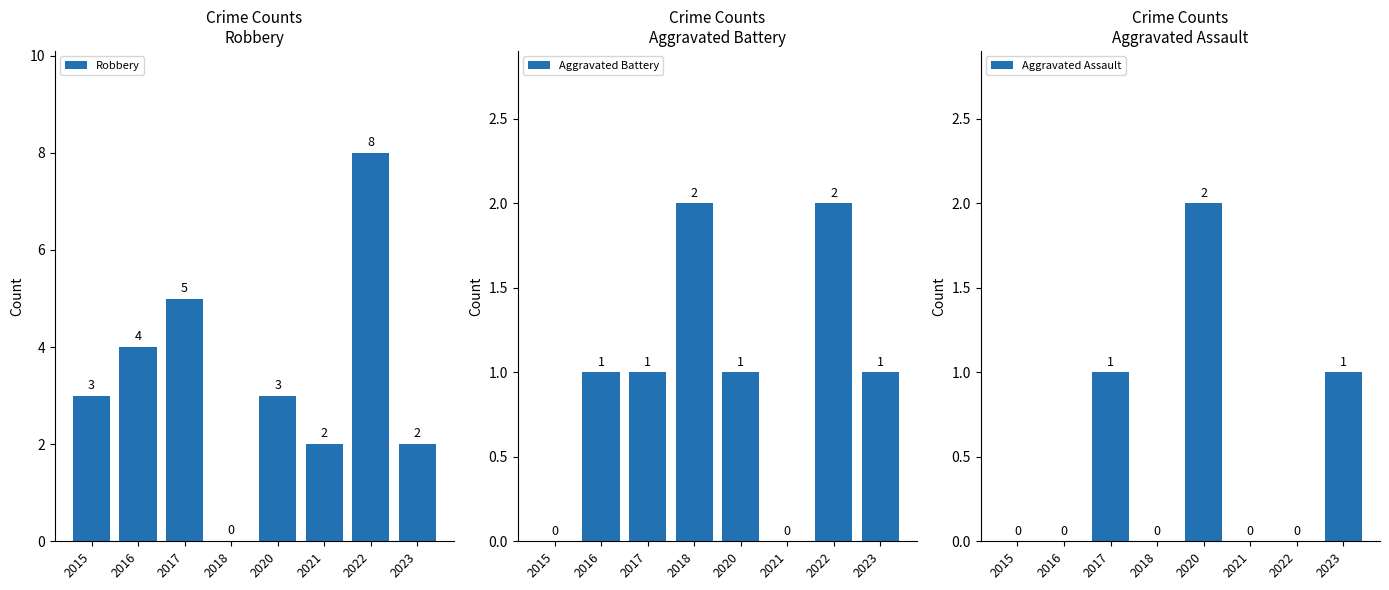

Rank the categories by Aggravated Assault value from lowest to highest.

2015, 2016, 2018, 2021, 2022, 2017, 2023, 2020